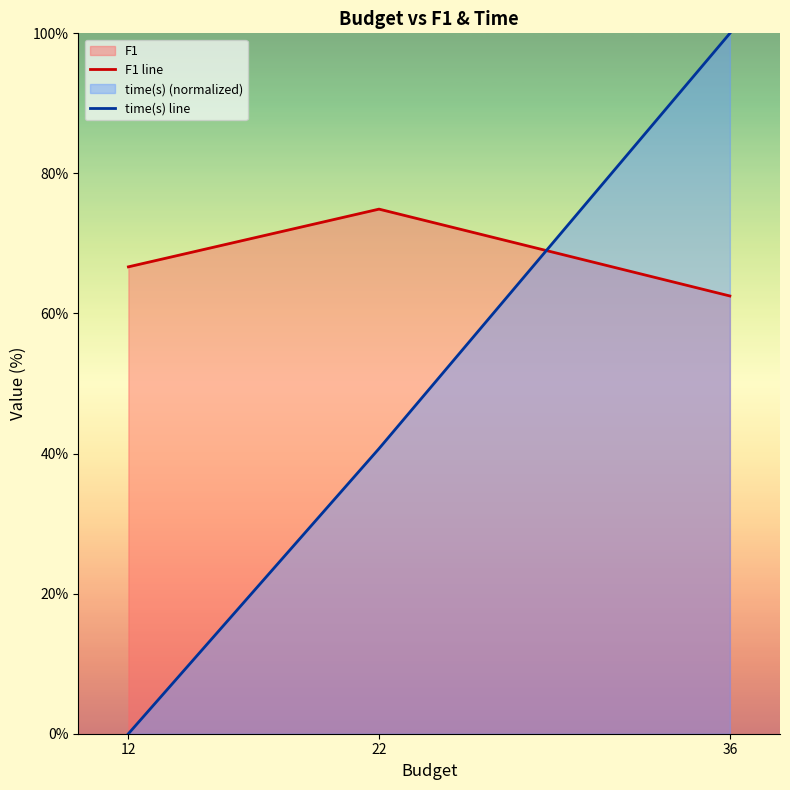

What is the difference between the maximum and minimum values in the F1 line series?

12.4